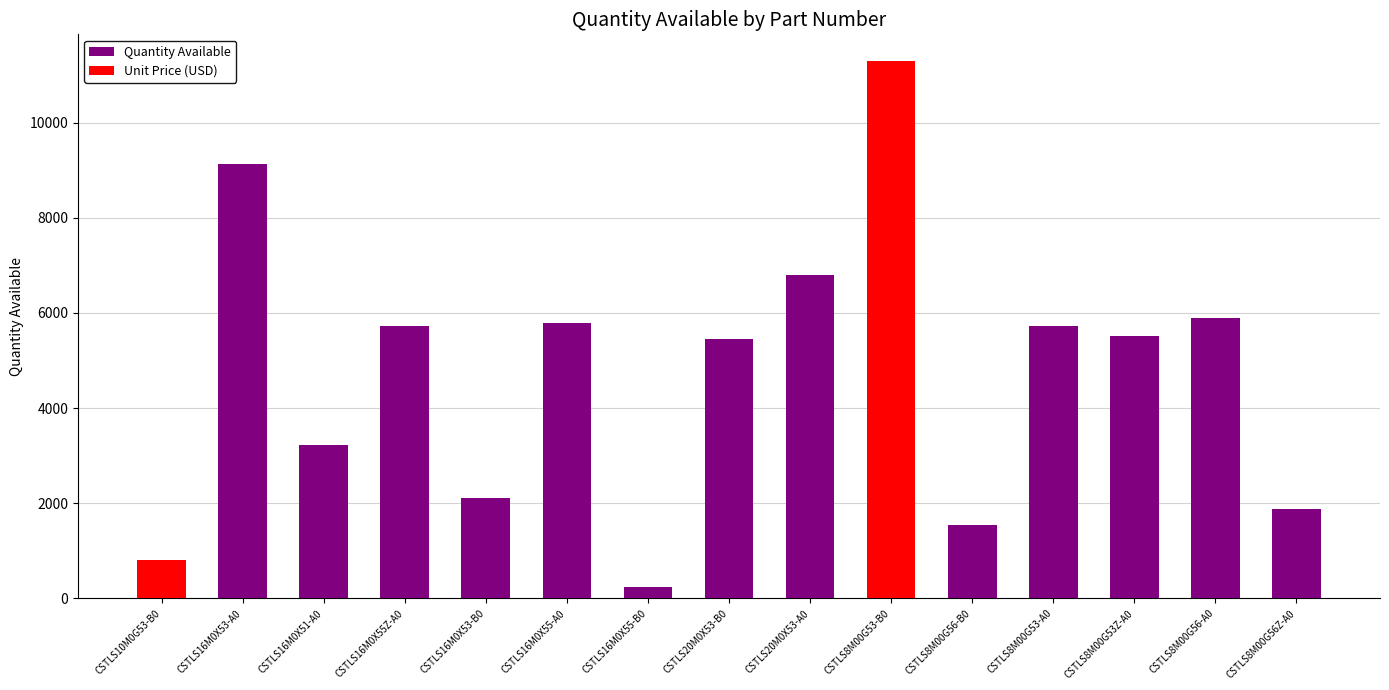

What is the sum of all values?

71143